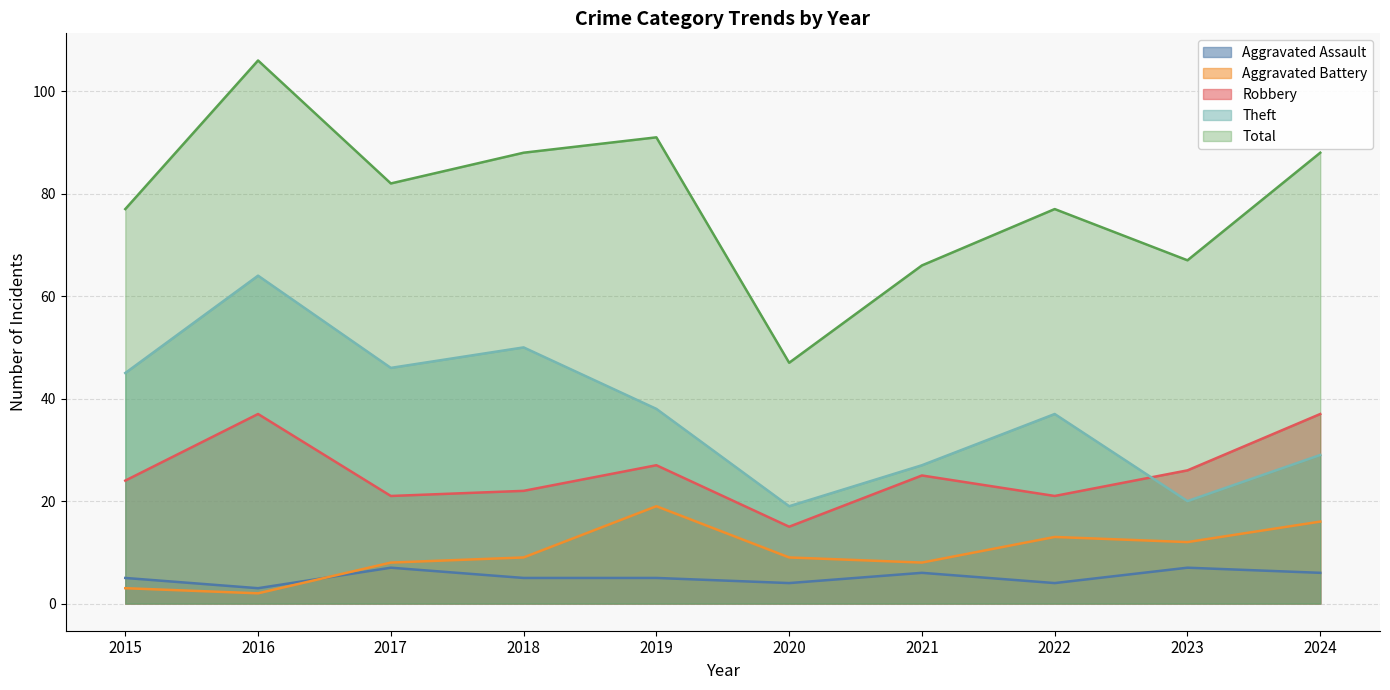

How many times do Aggravated Battery and Aggravated Assault cross each other?

1